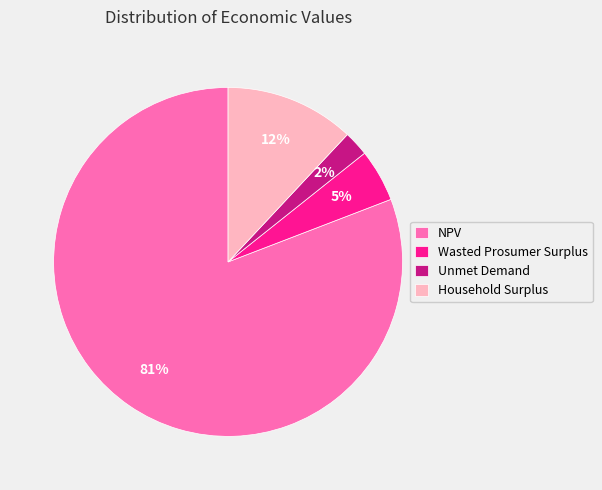

To the nearest percent, what is the difference between the largest and smallest slice percentages?

79%